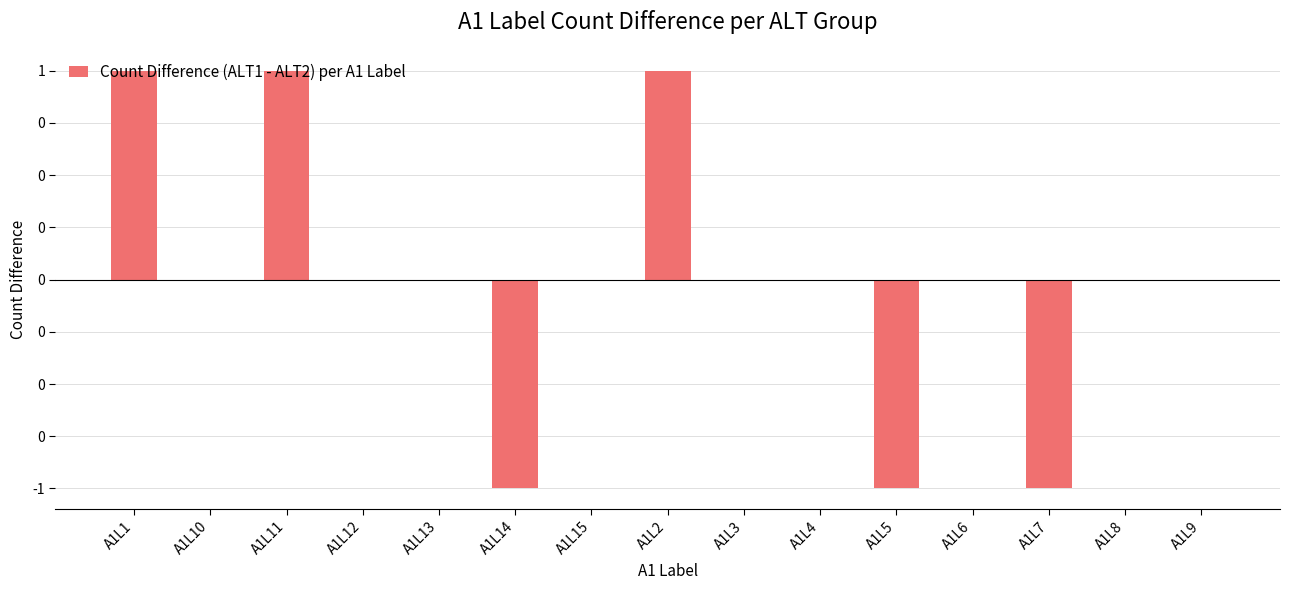

Are the bars horizontal?

No